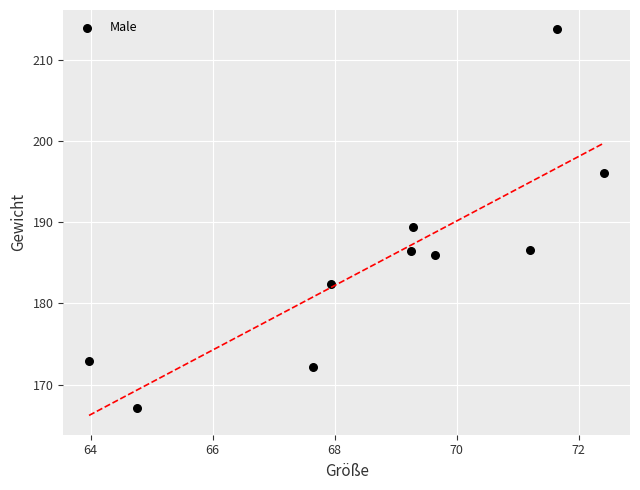

What is the range of X values (max minus min)?

8.4